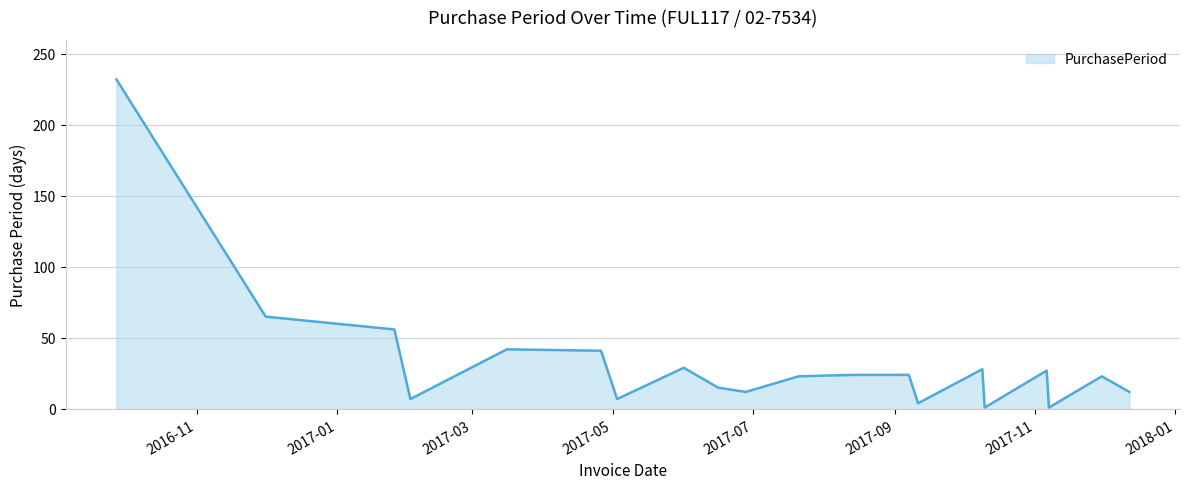

What is the maximum value shown in the chart?

232